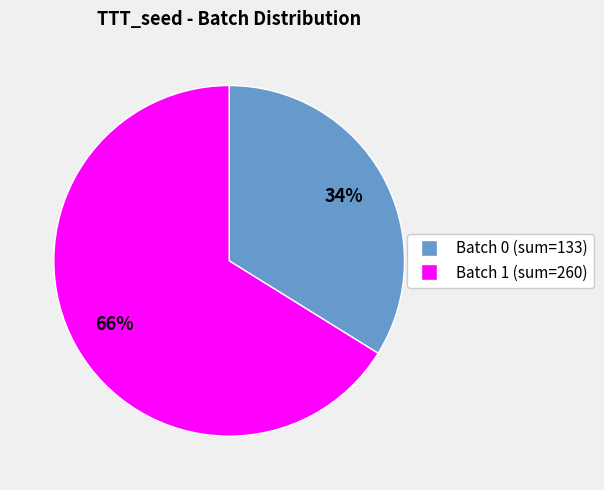

To the nearest percent, what is the average slice percentage?

50%